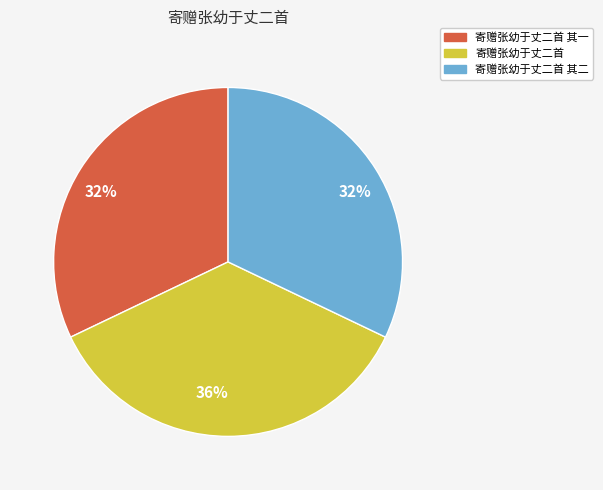

Is the sum of 寄赠张幼于丈二首 其二 and 寄赠张幼于丈二首 greater than half?

Yes